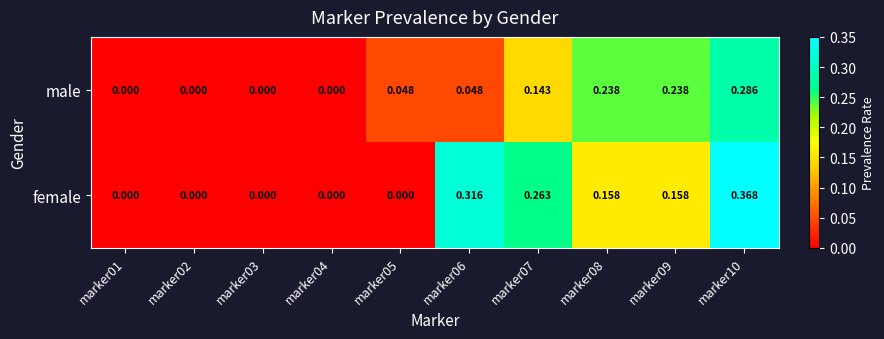

Which series has the widest spread of values?

female